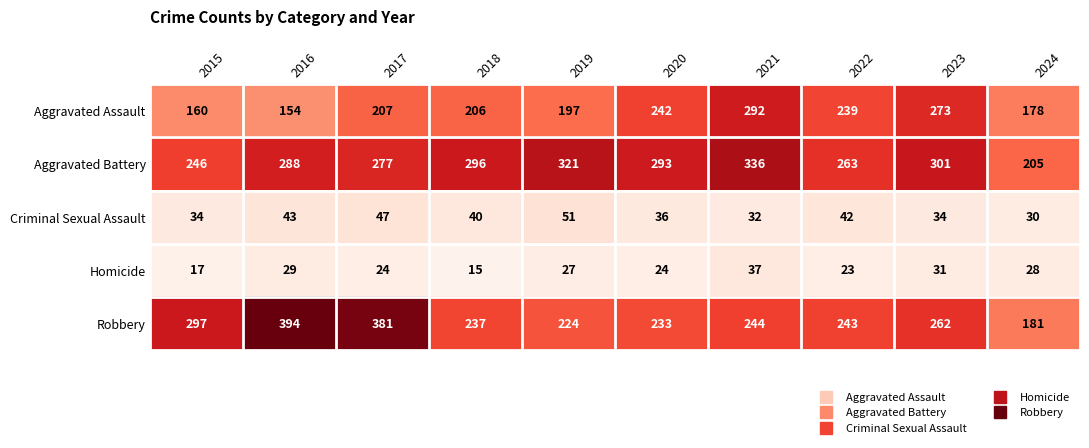

What is the average value of the Homicide series?

26